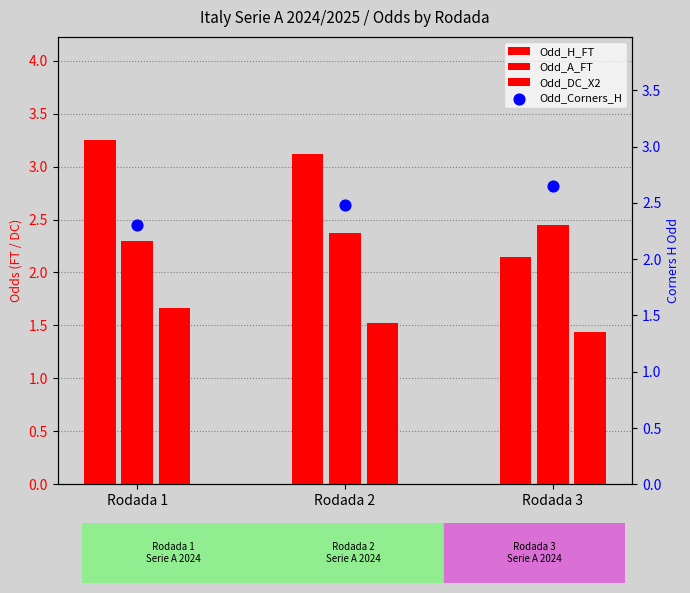

Which series has the largest Y range (max minus min)?

Odd_H_FT